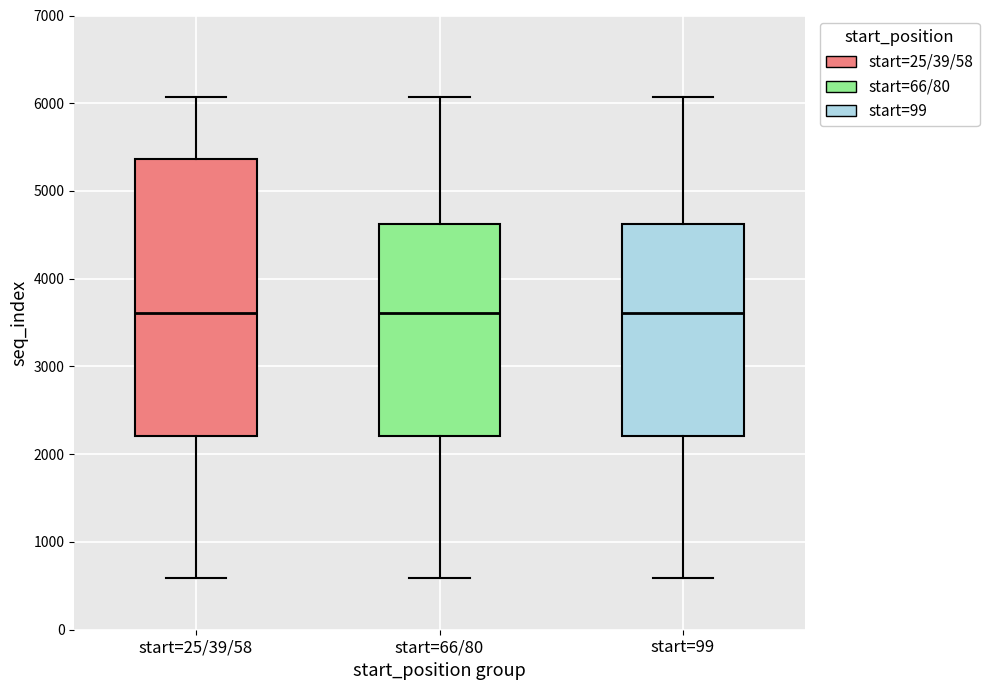

Where does the upper whisker of the box for start=25/39/58 end on the y-axis? The values are not printed on the chart, so give them approximately, as read against the axis.

6100